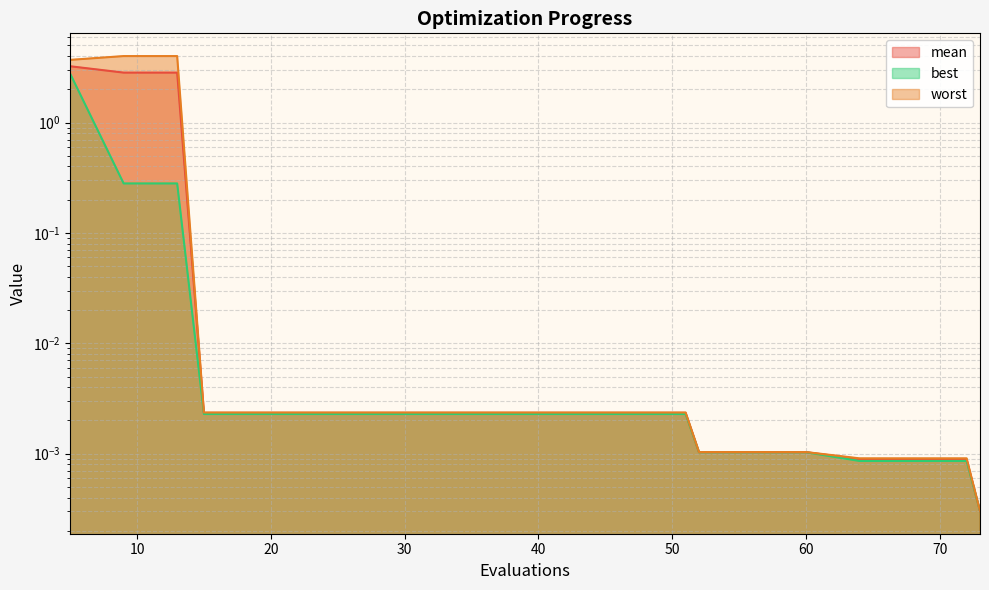

What is the sum of all mean values?

8.9